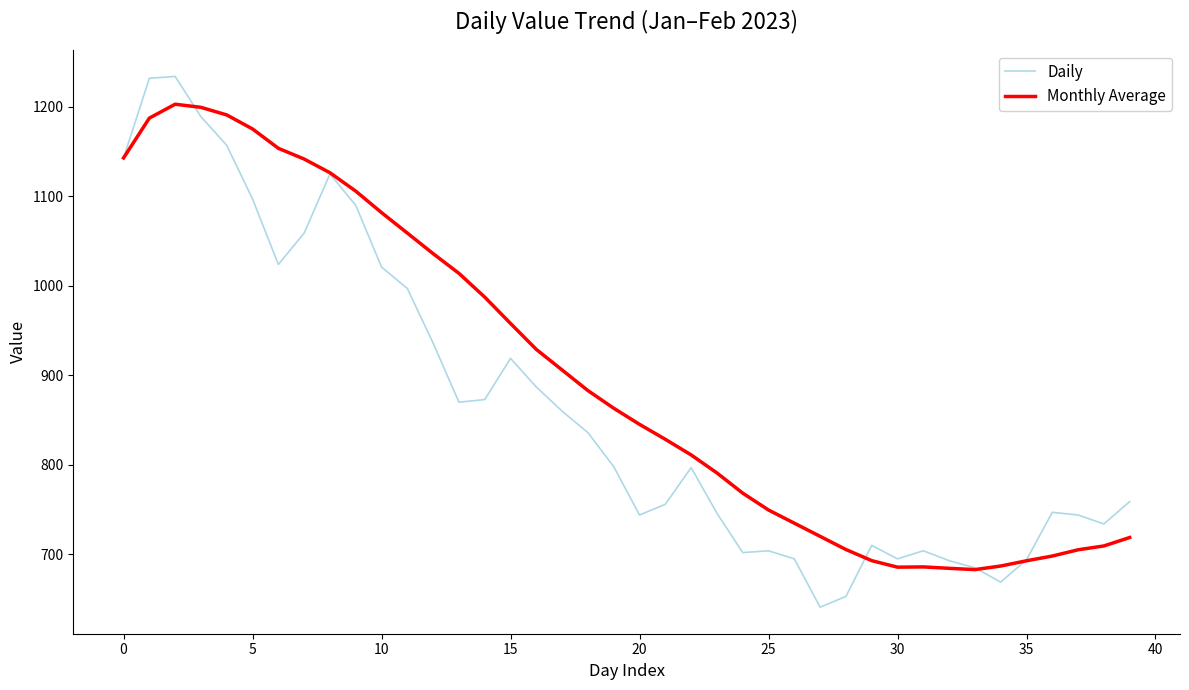

Which series has the largest total across all categories?

Monthly Average